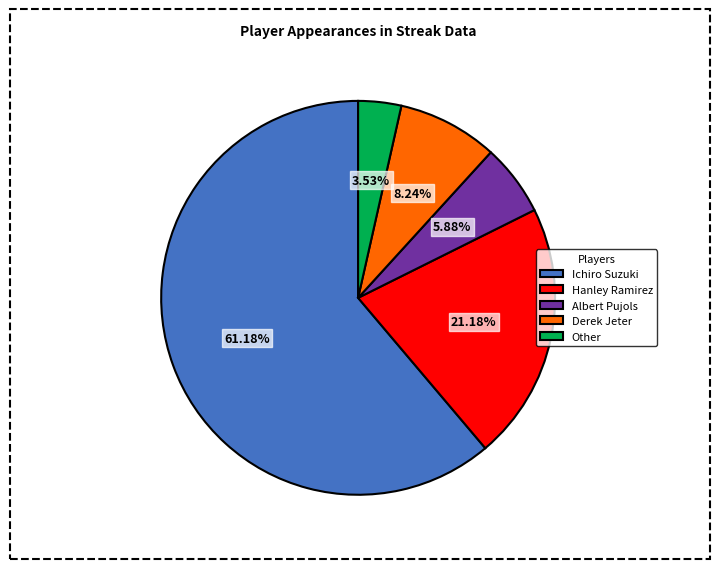

Between Hanley Ramirez and Albert Pujols, which is larger?

Hanley Ramirez